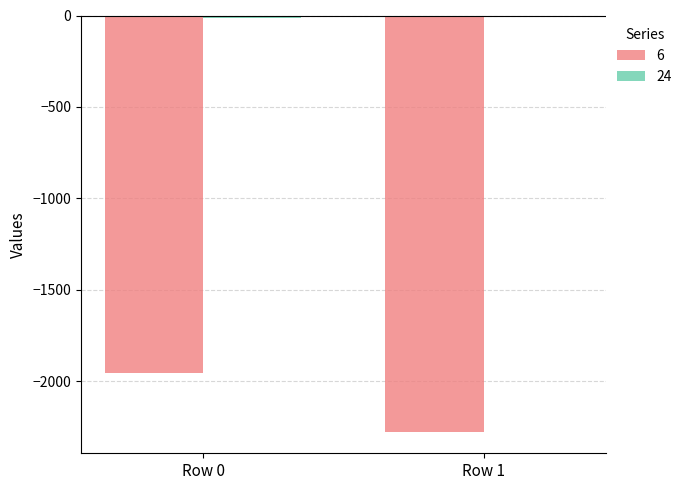

The value of 6 at Row 1 is -2281. True or false?

True